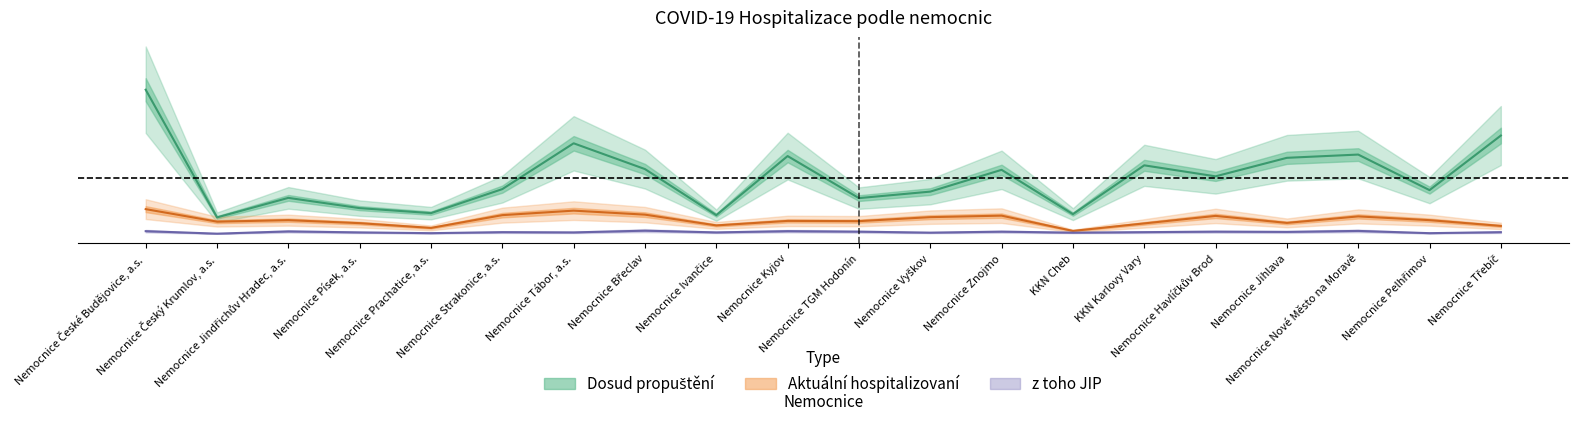

Where is the first local maximum for z toho JIP?

Nemocnice Jindřichův Hradec, a.s.